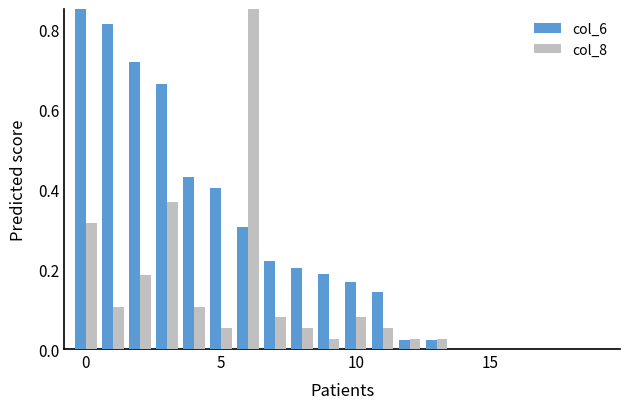

True or false: col_8 has a value of 0.1 at 5.

False